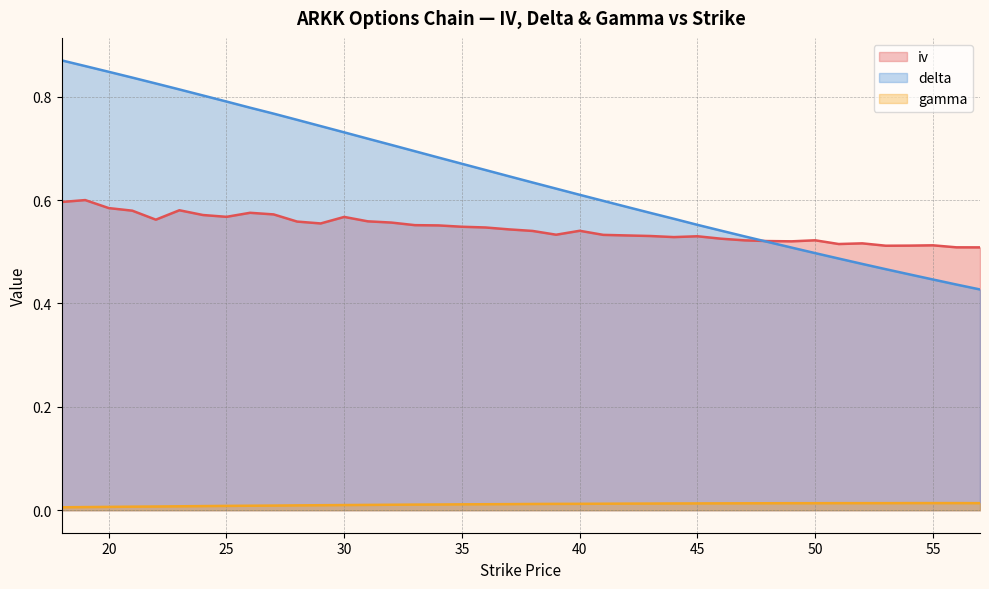

Count the number of data series in this chart.

3